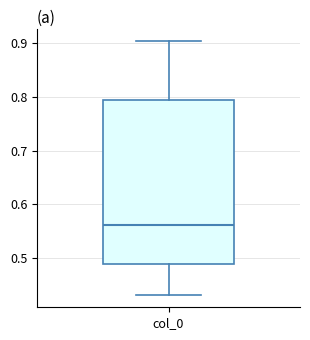

Read this box plot against the y-axis: the position of the median line, the range covered by the box, and the ends of both whiskers. The values are not printed on the chart, so give them approximately, as read against the axis.

median 0.56, box 0.49 to 0.79, whiskers 0.43 to 0.90